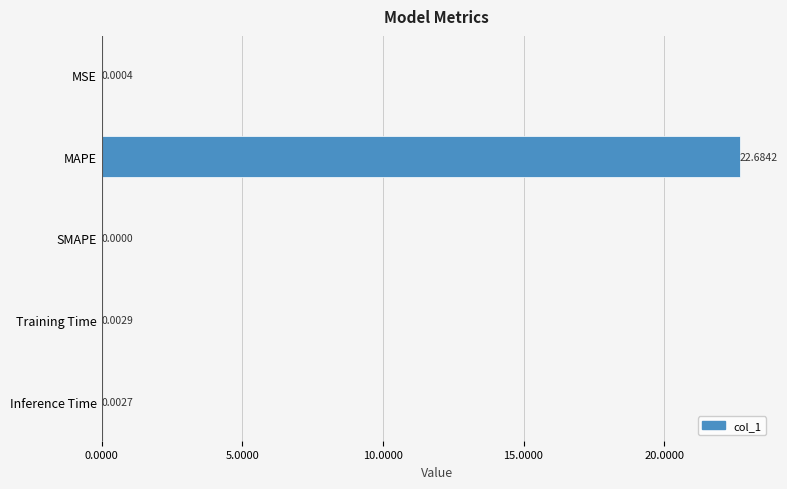

What is the sum of all values?

22.7